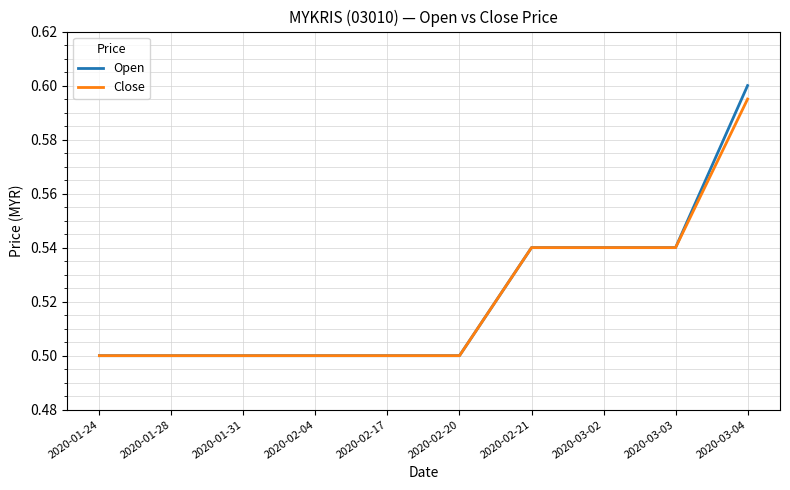

True or false: Open has a value of 0.6 at 2020-03-04.

True